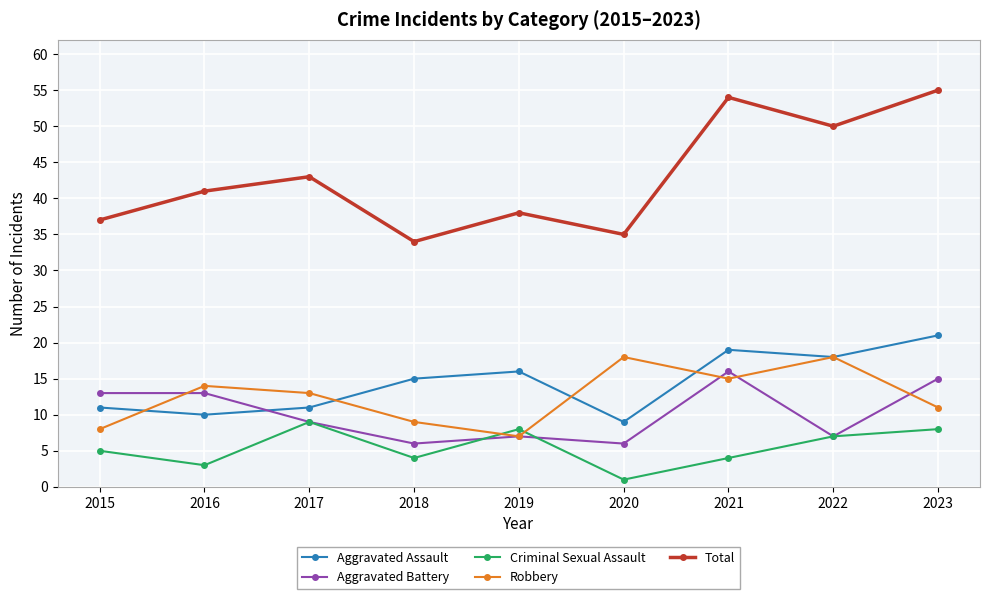

True or false: Total has a value of 49 at 2020.

False